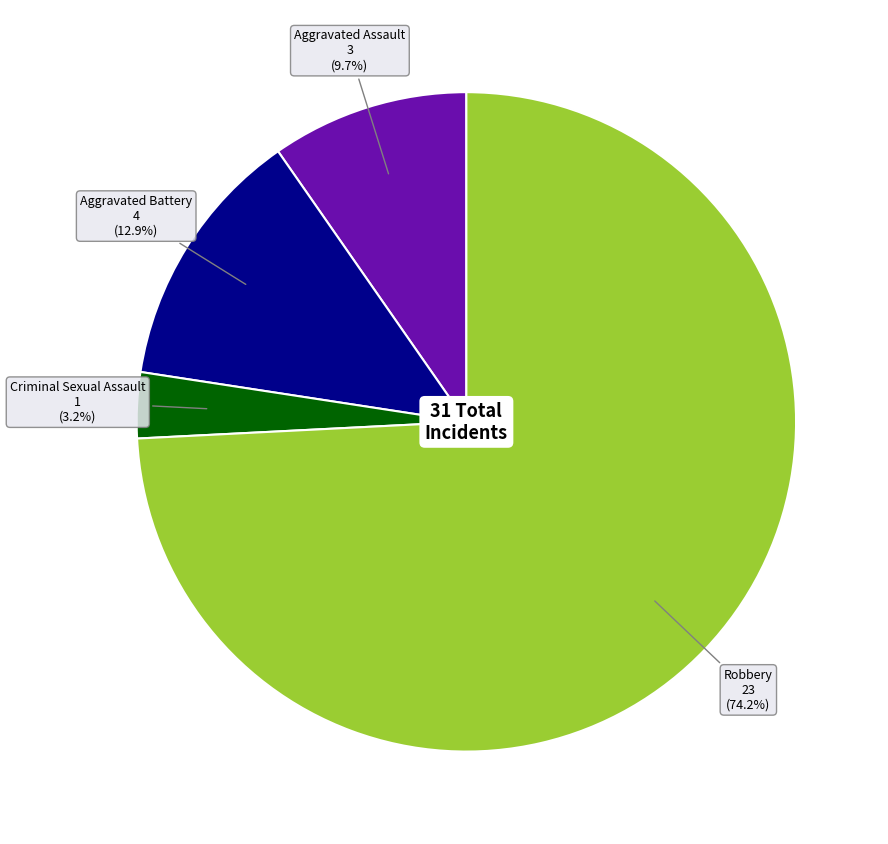

How many slices are in this pie chart?

4